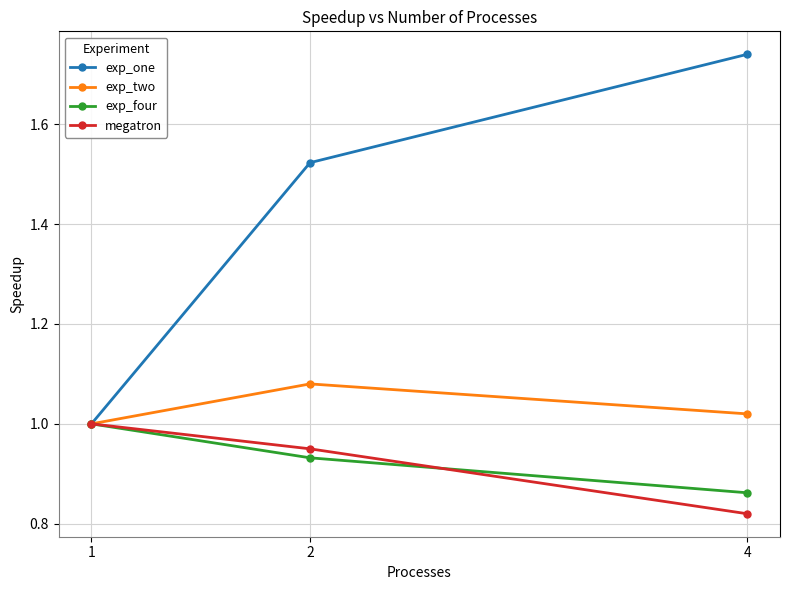

At 2, list the series in order from smallest to largest.

exp_four, megatron, exp_two, exp_one